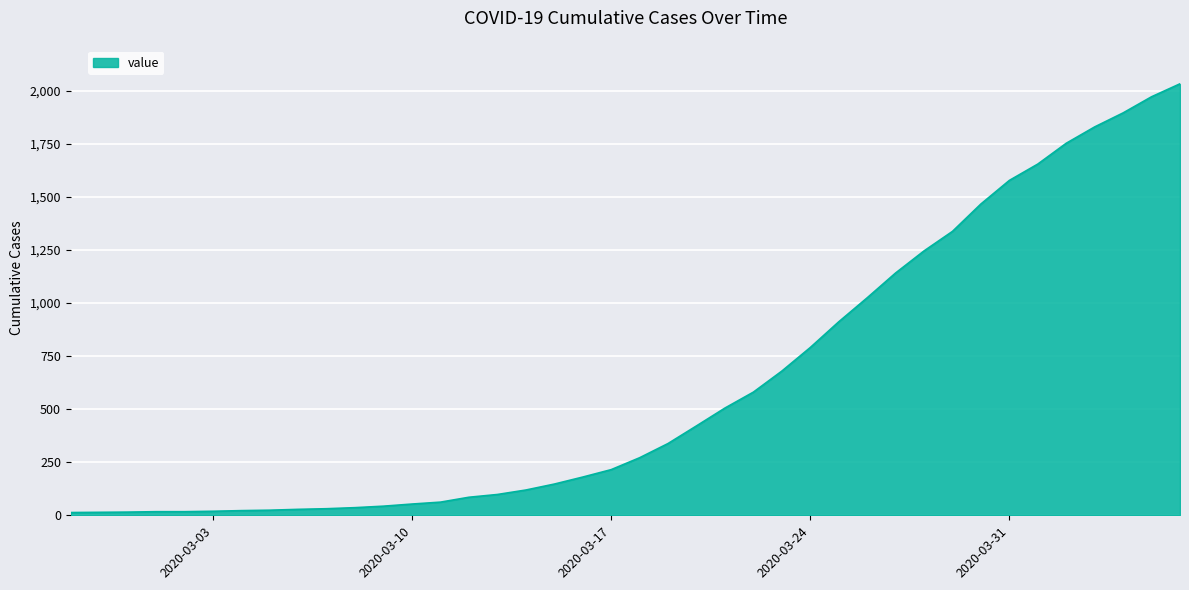

What is the greatest value displayed?

2032